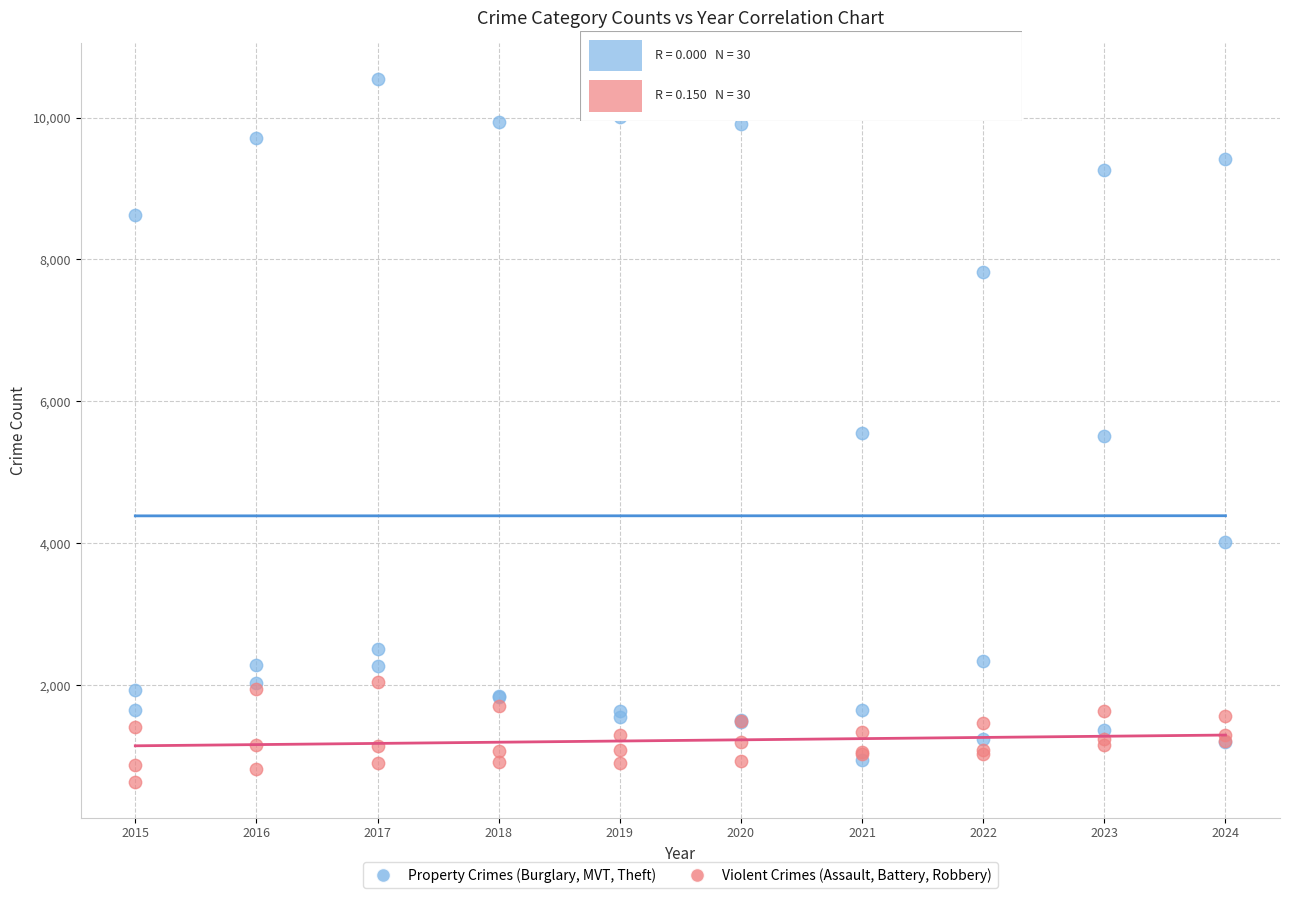

Which series reaches the minimum Y coordinate?

Violent Crimes (Assault, Battery, Robbery)